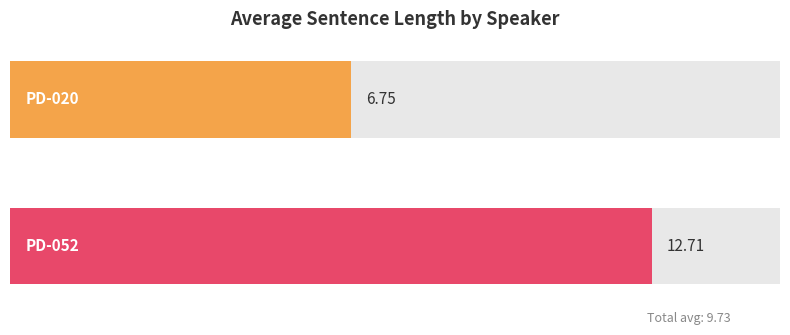

What is the sum of the values at PD-020 and PD-052?

19.5